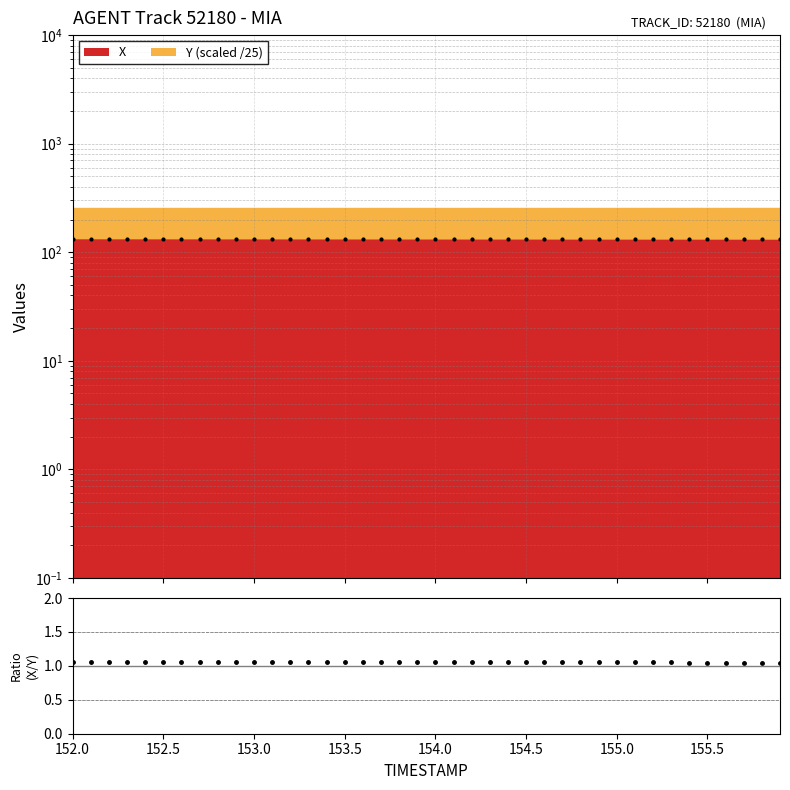

What is the average value?

1.1